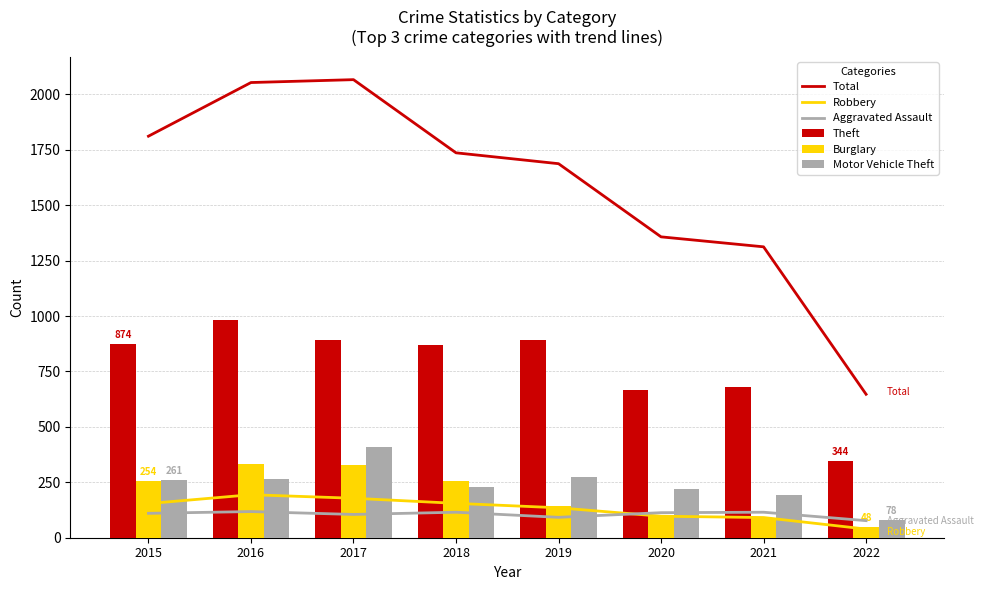

What is the maximum value for Burglary?

333